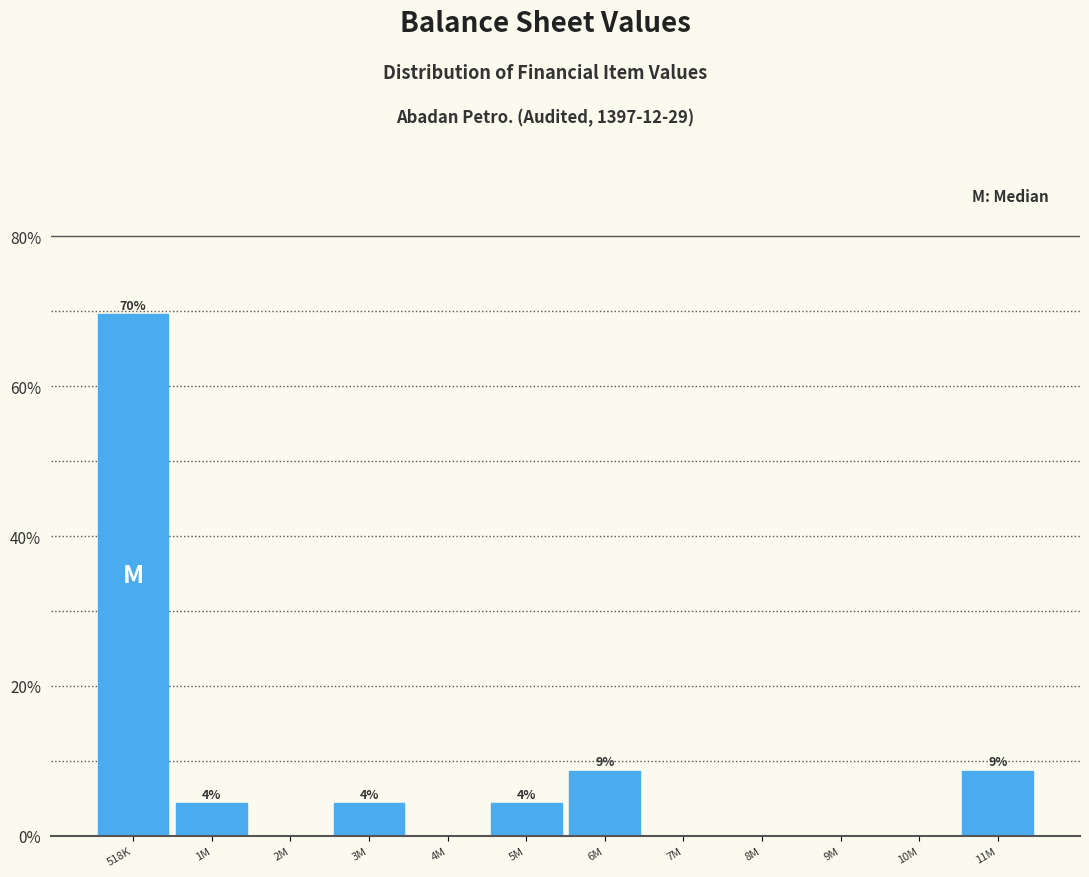

Are the bars horizontal?

No